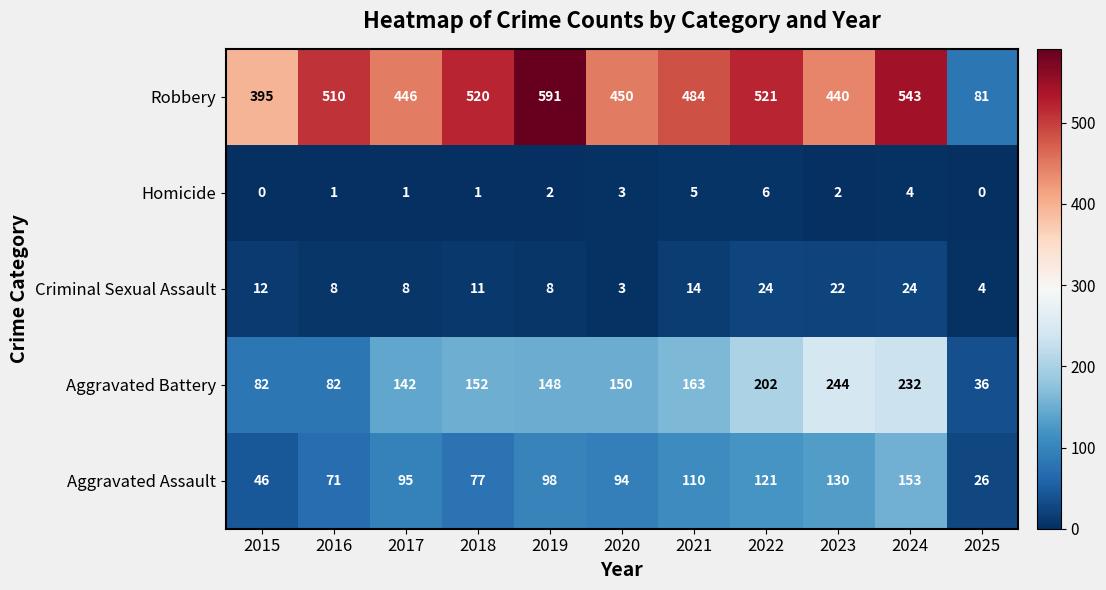

At which label does Homicide reach its peak?

2022